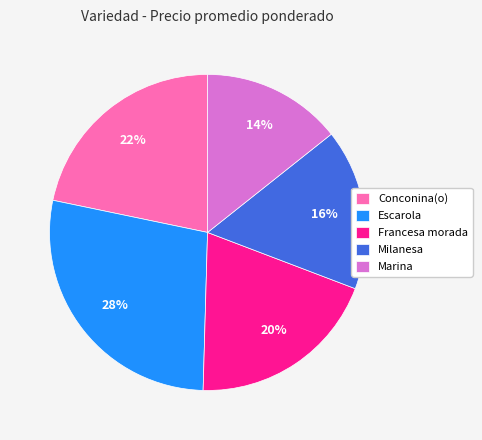

True or false: Francesa morada accounts for 26% of the total.

False